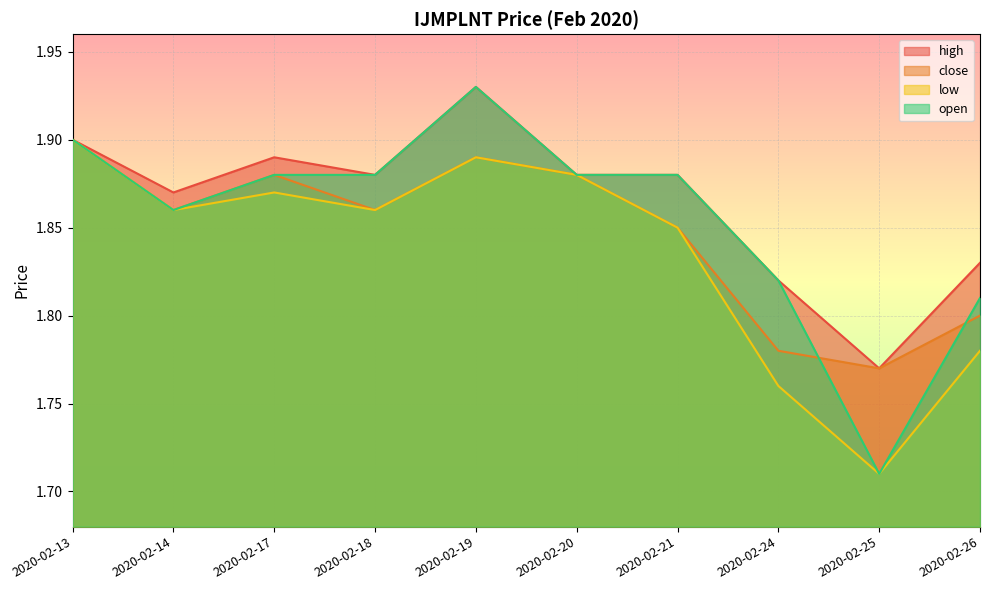

What are all the series names shown in the legend?

high, close, low, open